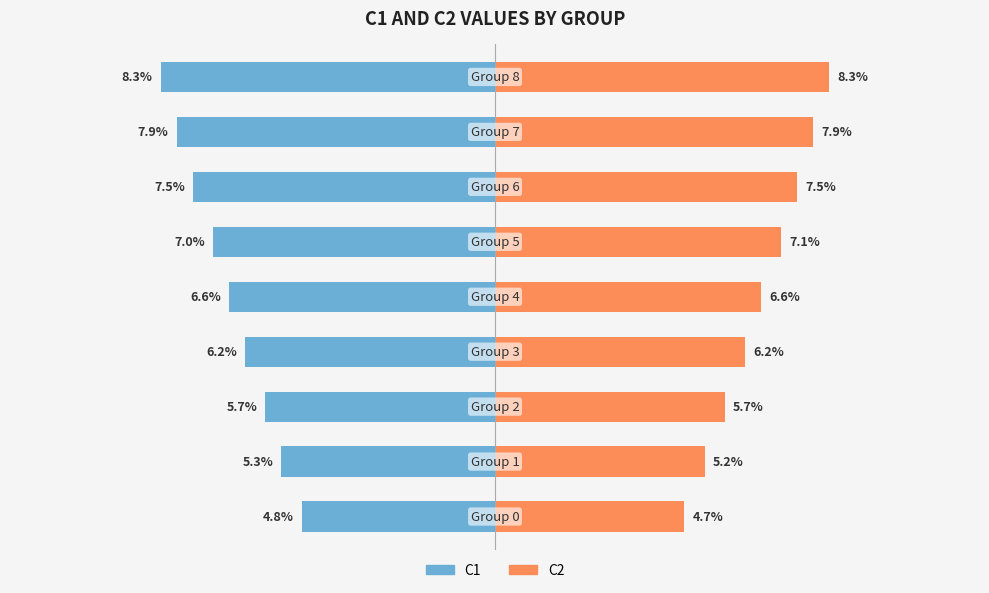

True or false: C2 has a value of 0.1 at 0.15.

False